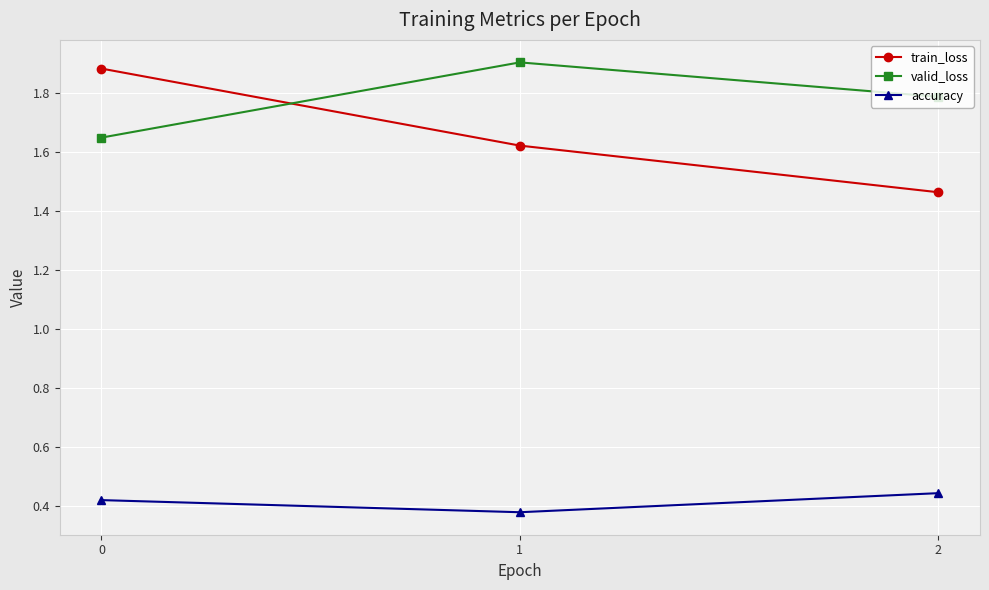

At 0, list the series in order from smallest to largest.

accuracy, valid_loss, train_loss